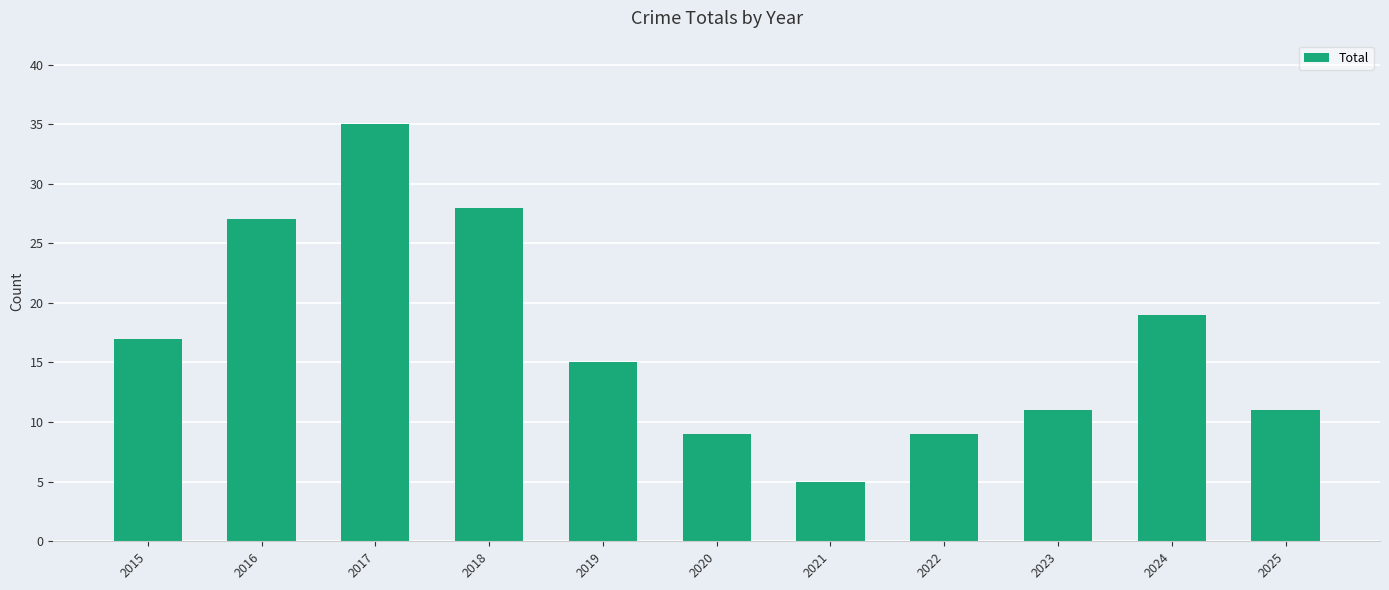

Approximately how many times larger is the value at 2018 compared to 2020?

3.1